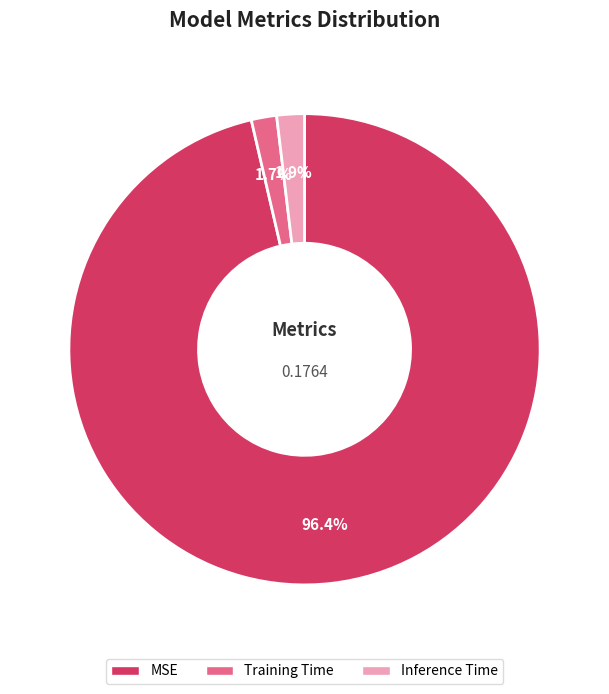

What is the largest slice in the pie chart?

MSE